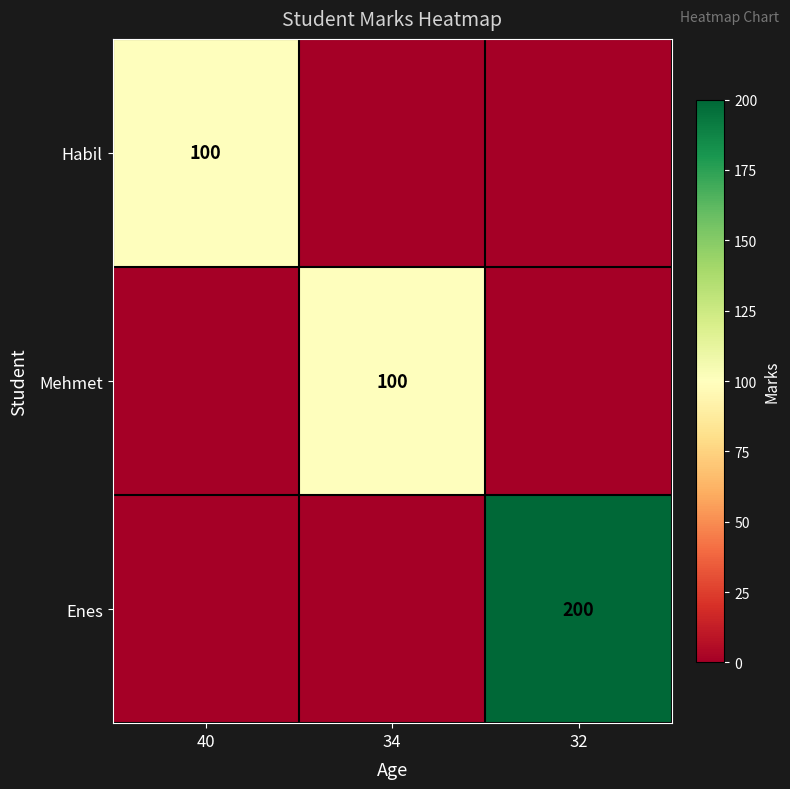

The value of Mehmet at 34 is 131. True or false?

False